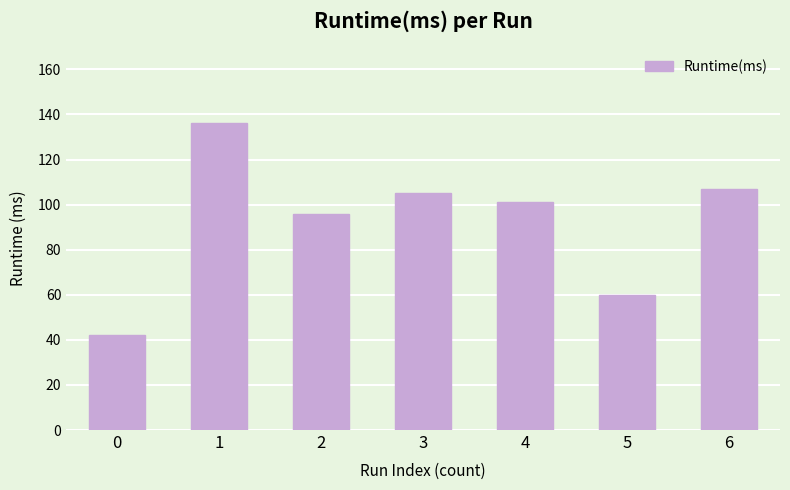

What is the value of the 4th bar from the left?

105